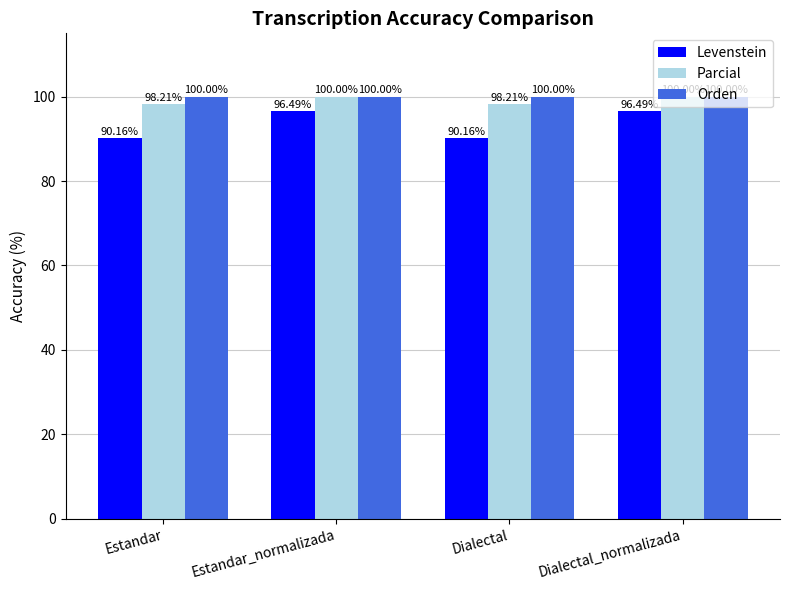

Which series has the largest total across all categories?

Orden